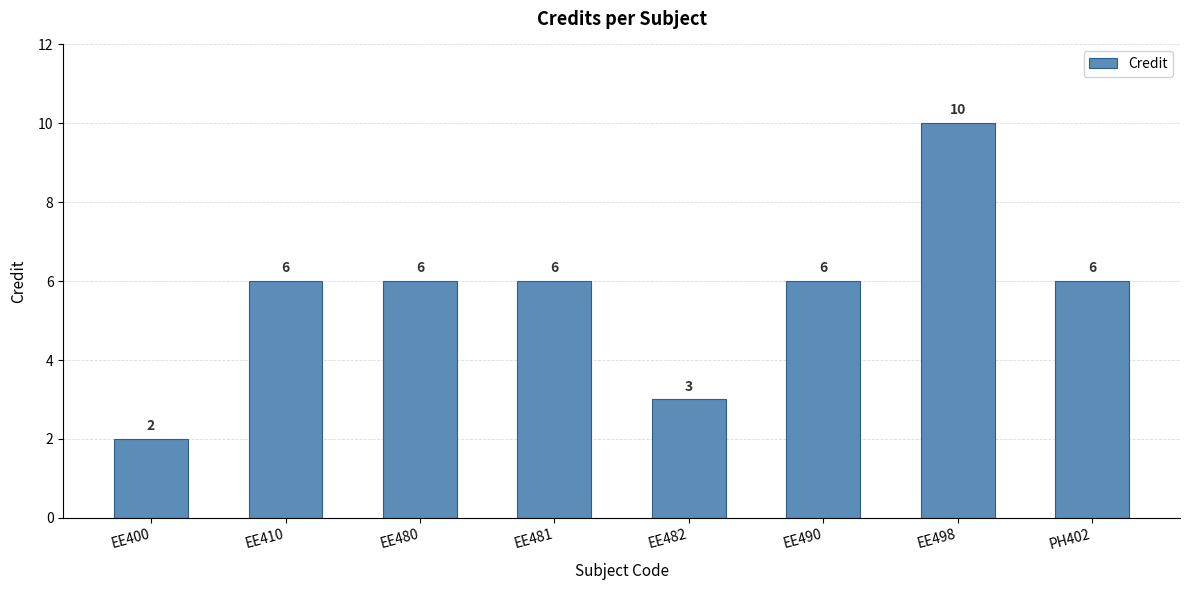

Reading left to right, extract all data points from this chart.

2	6	6	6	3	6	10	6